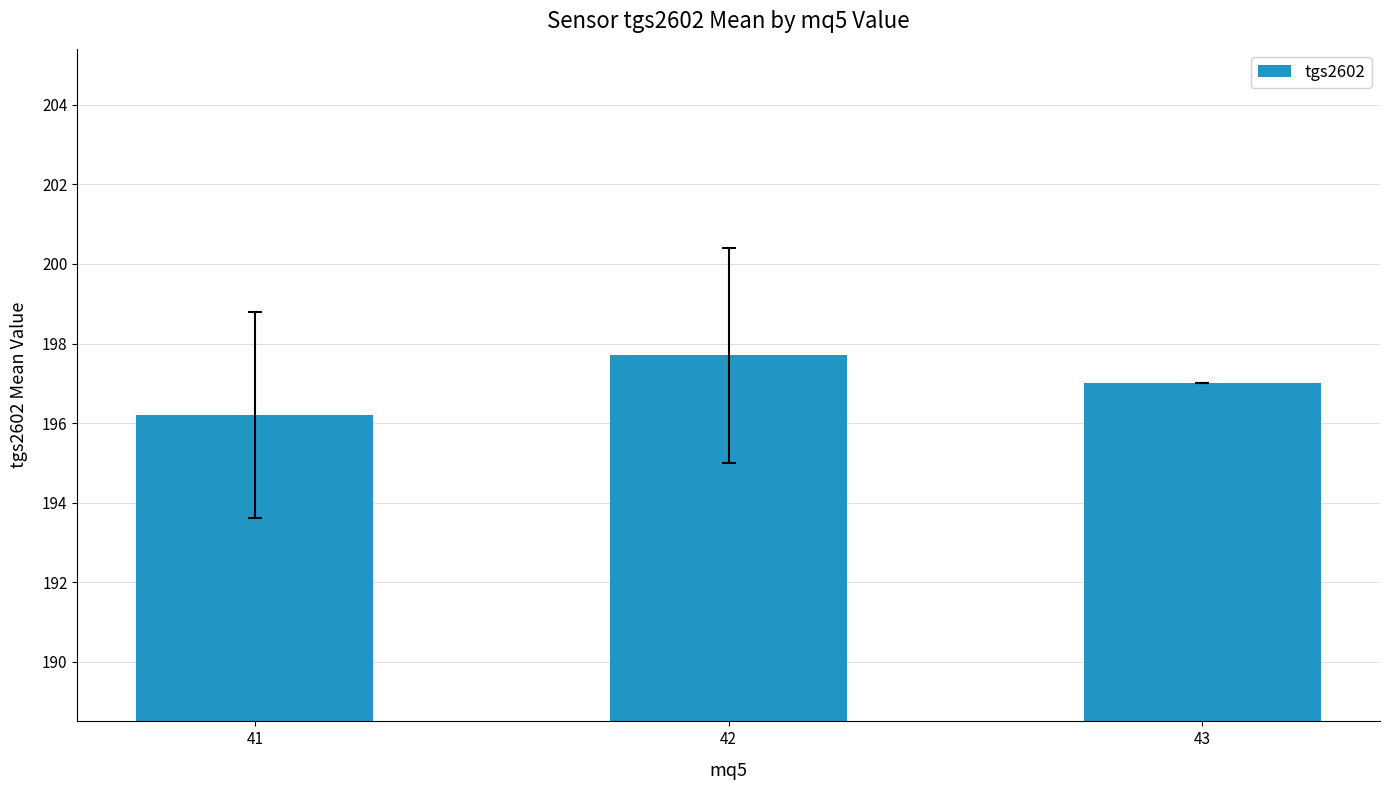

Count the number of data series in this chart.

1